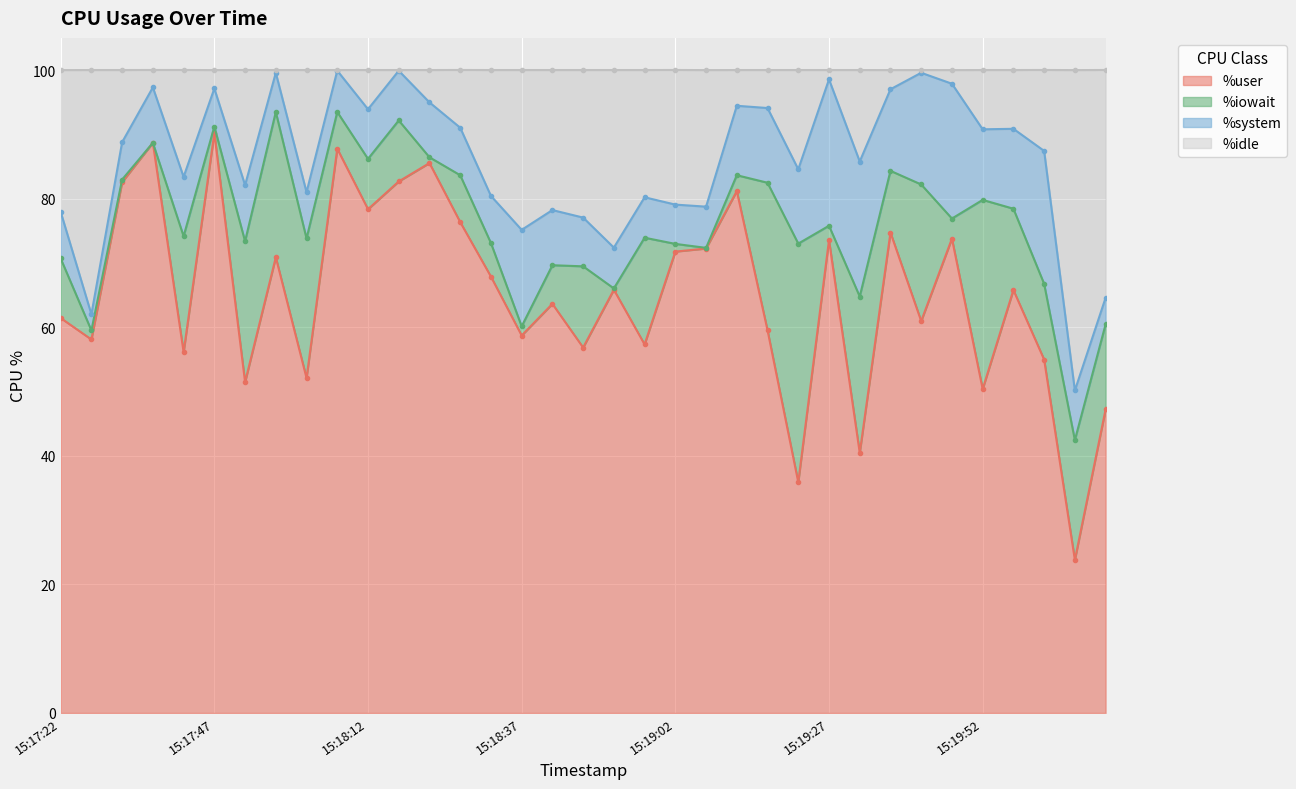

Between 15:18:07 and 15:19:32, which is larger?

15:18:07